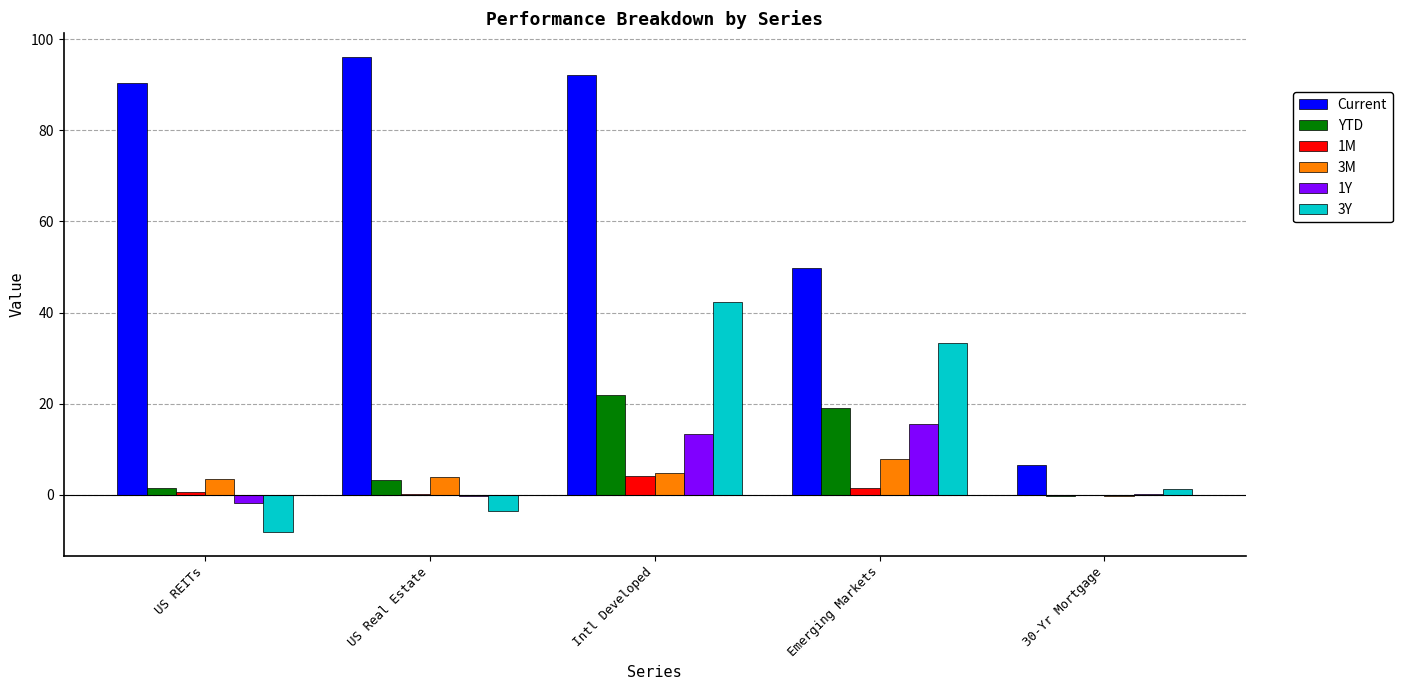

At which label is YTD closest to 10?

US Real Estate